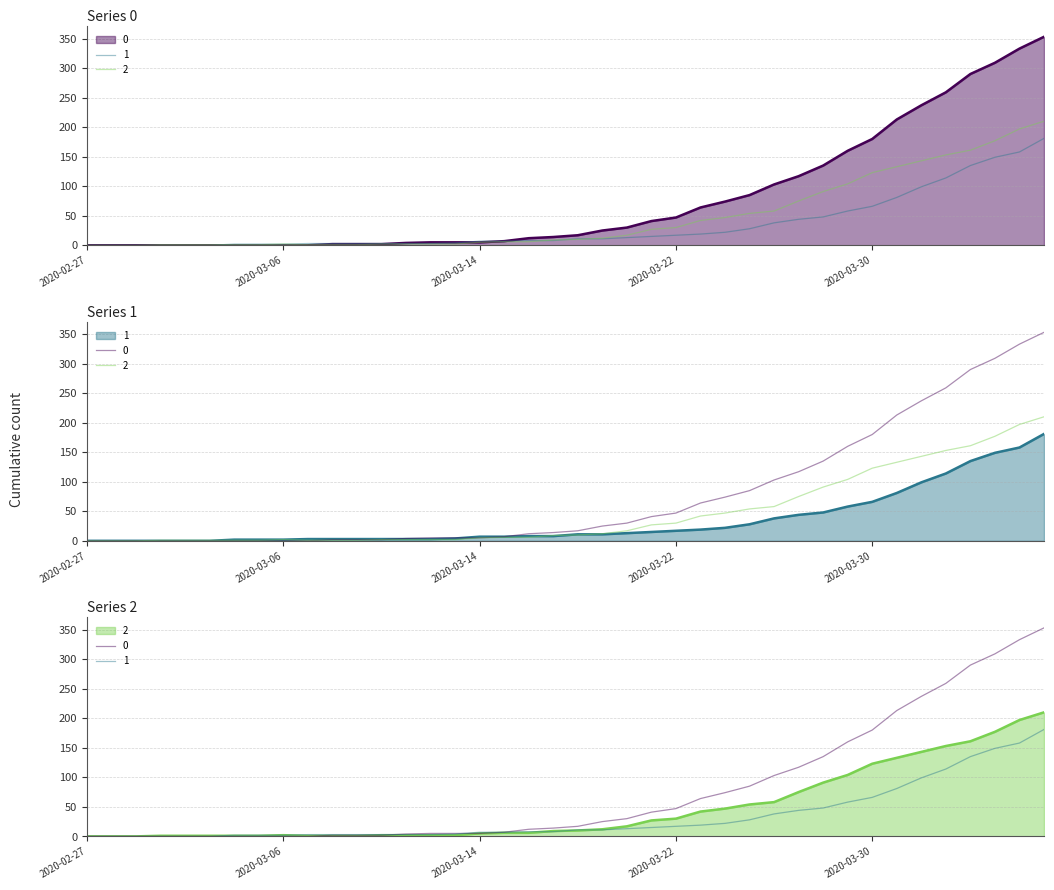

Rank the series by their maximum value, from lowest to highest.

1, 2, 0